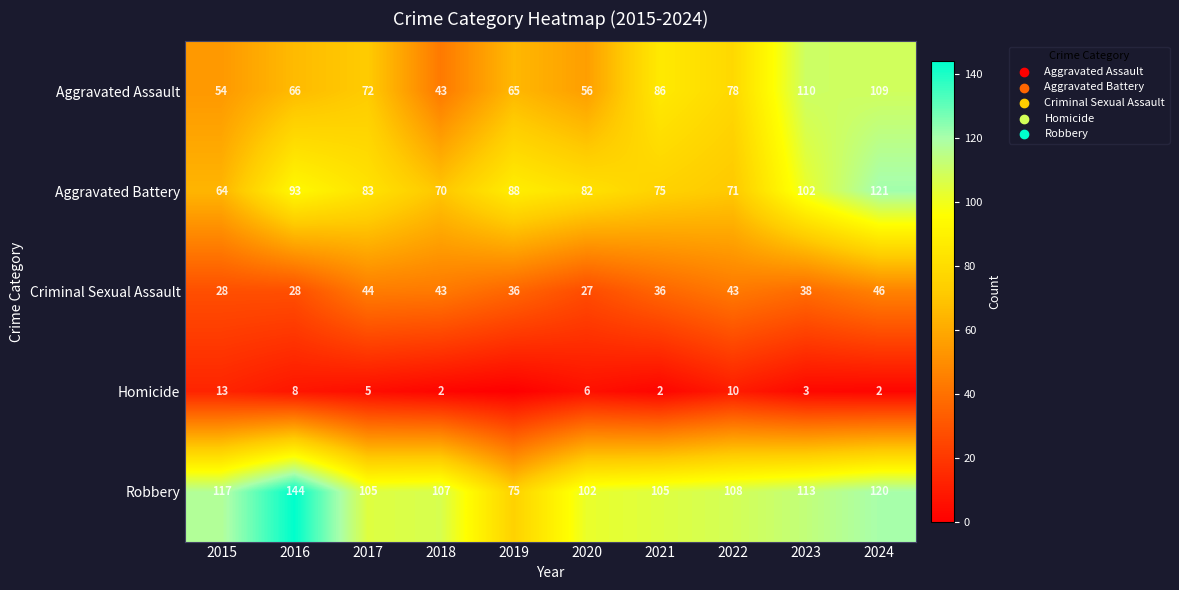

At 2023, list the series in order from smallest to largest.

Homicide, Criminal Sexual Assault, Aggravated Battery, Aggravated Assault, Robbery